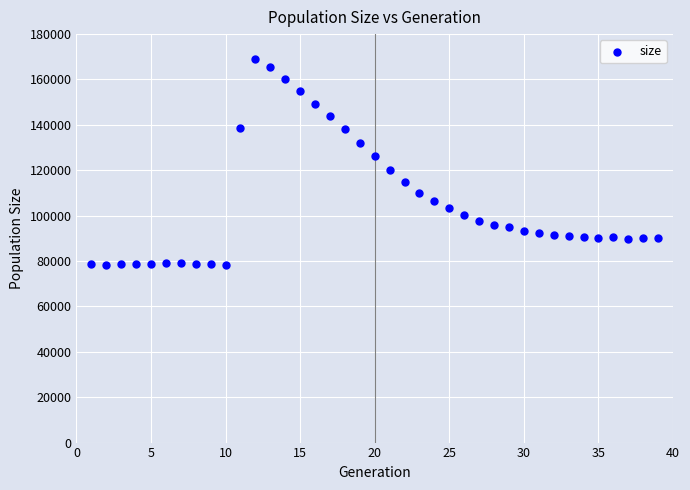

What is the range of X values (max minus min)?

38